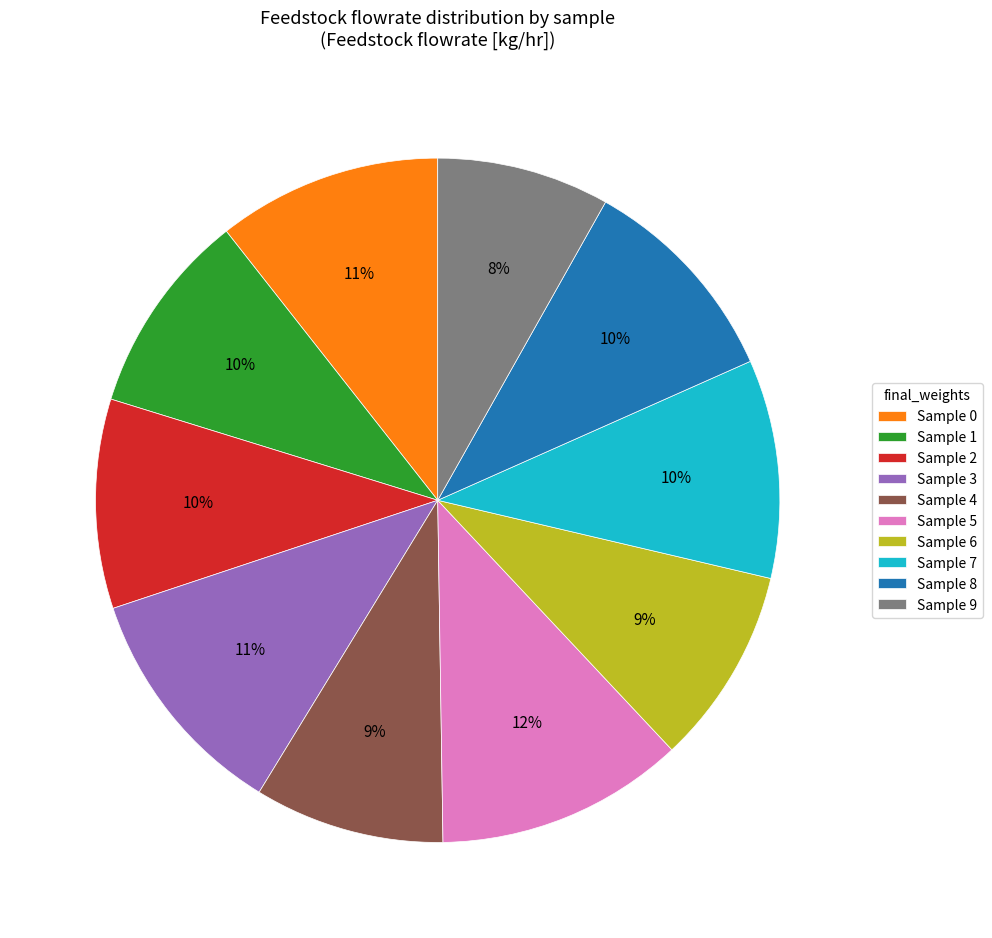

How many slices are in this pie chart?

10